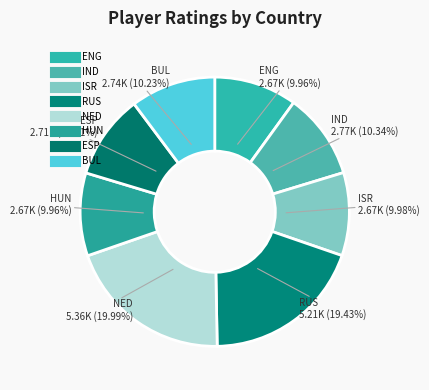

To the nearest percent, what is the average slice percentage?

12%